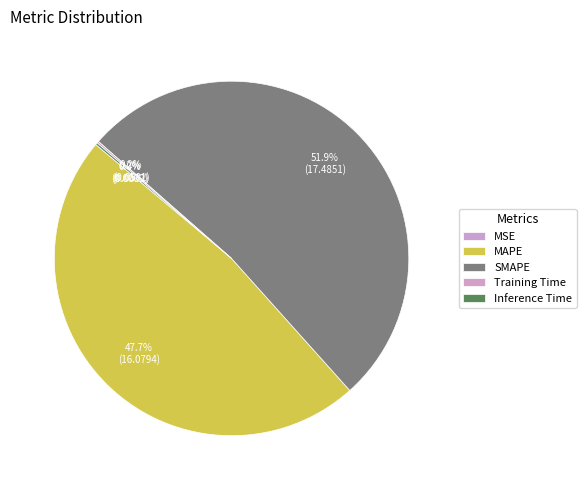

Which slice represents more than half of the pie?

SMAPE